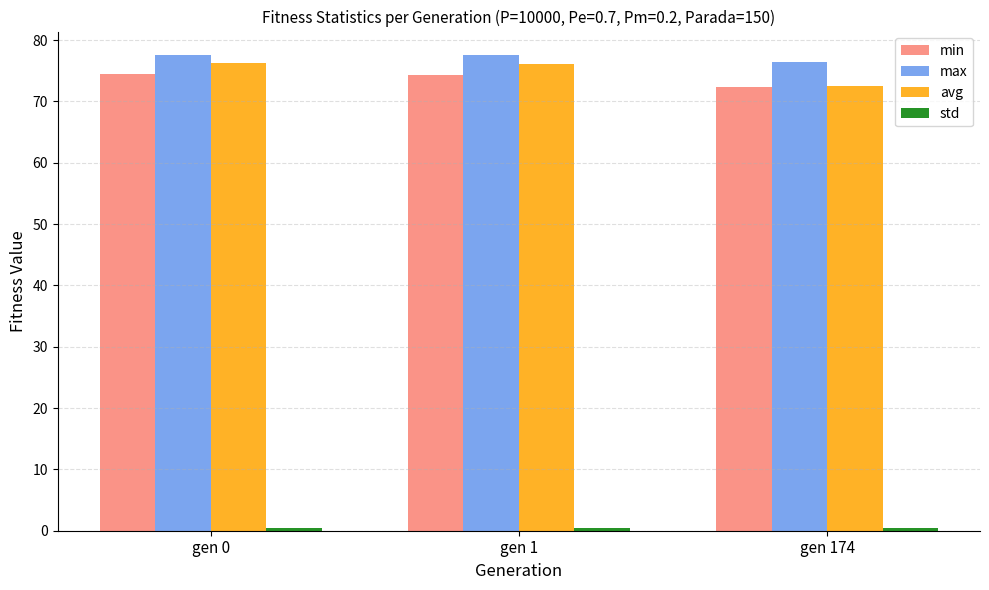

What is the total value across all series at gen 1?

228.4